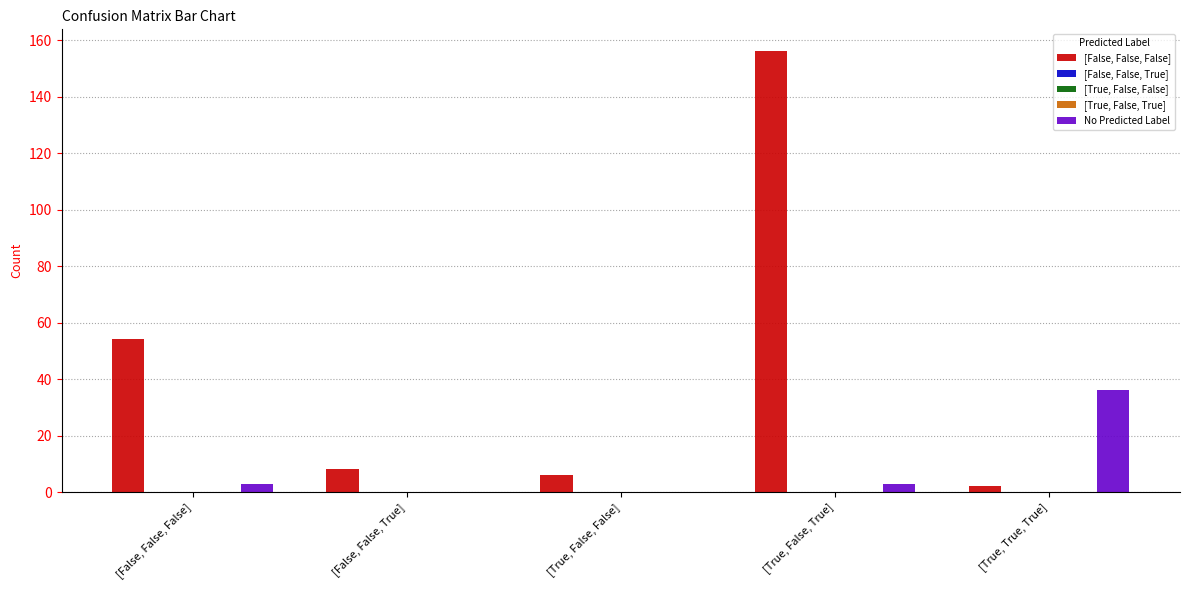

Which series has the largest total across all categories?

[False, False, False]